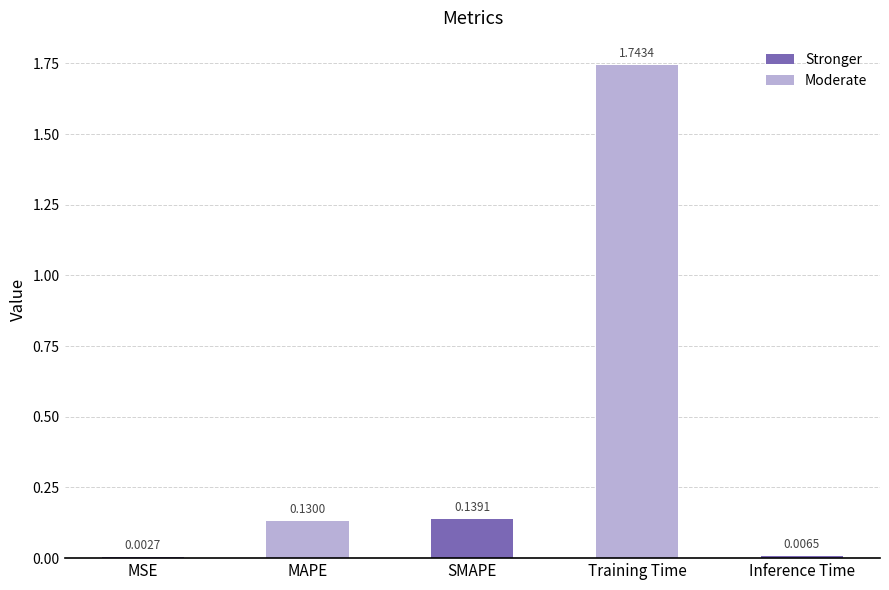

What is the sum of the values at SMAPE and MAPE?

0.3